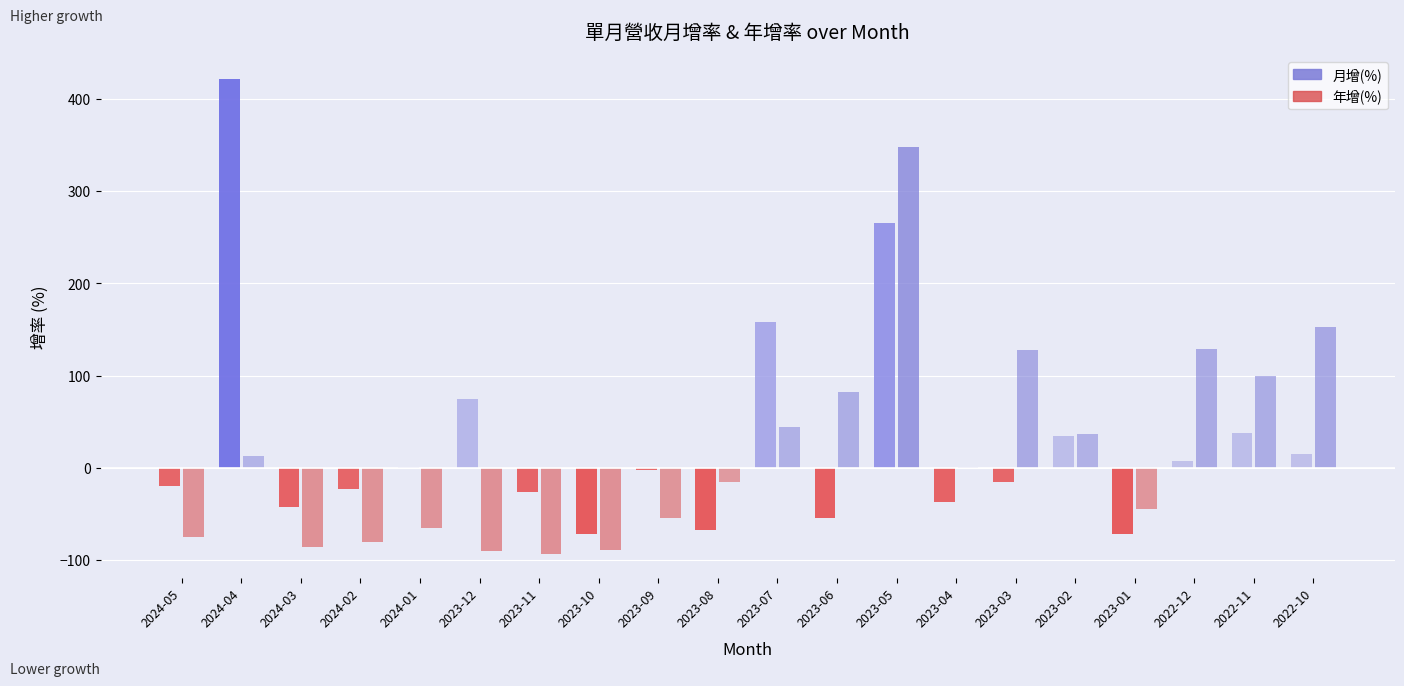

The 月增(%) series shows 11.9 at 2022-12. True or false?

False